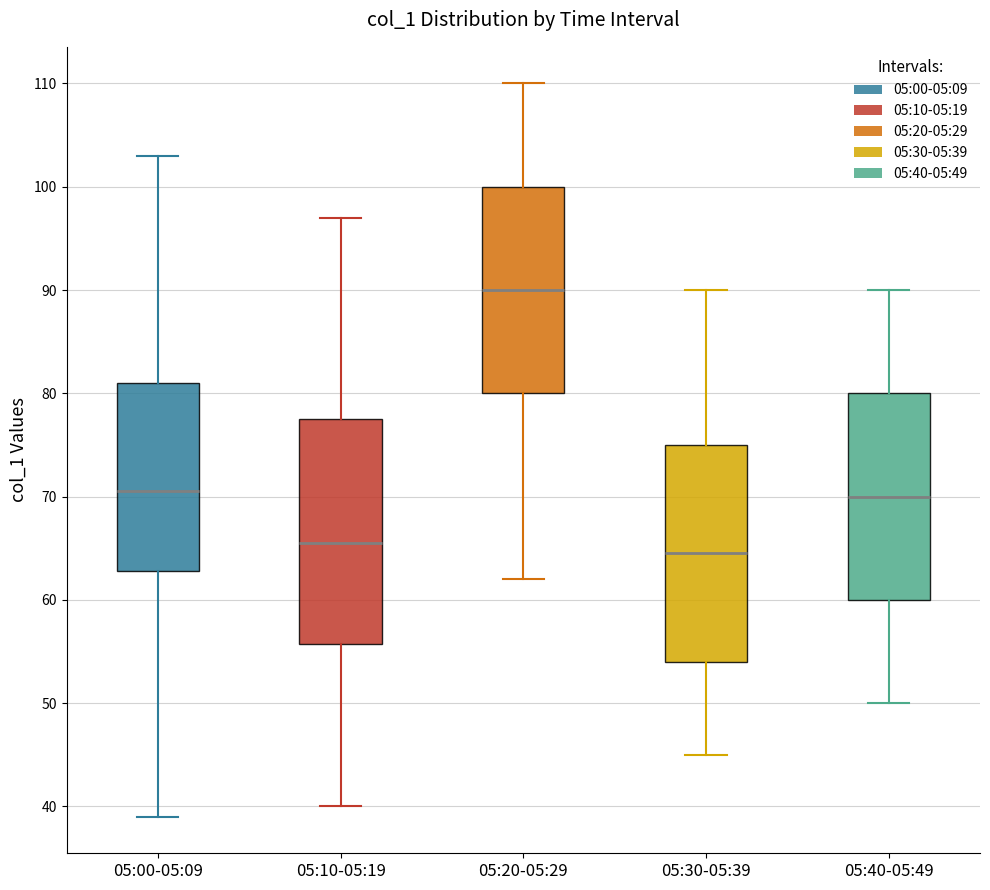

Where does the lower whisker of the box for 05:10-05:19 end on the y-axis? The values are not printed on the chart, so give them approximately, as read against the axis.

40